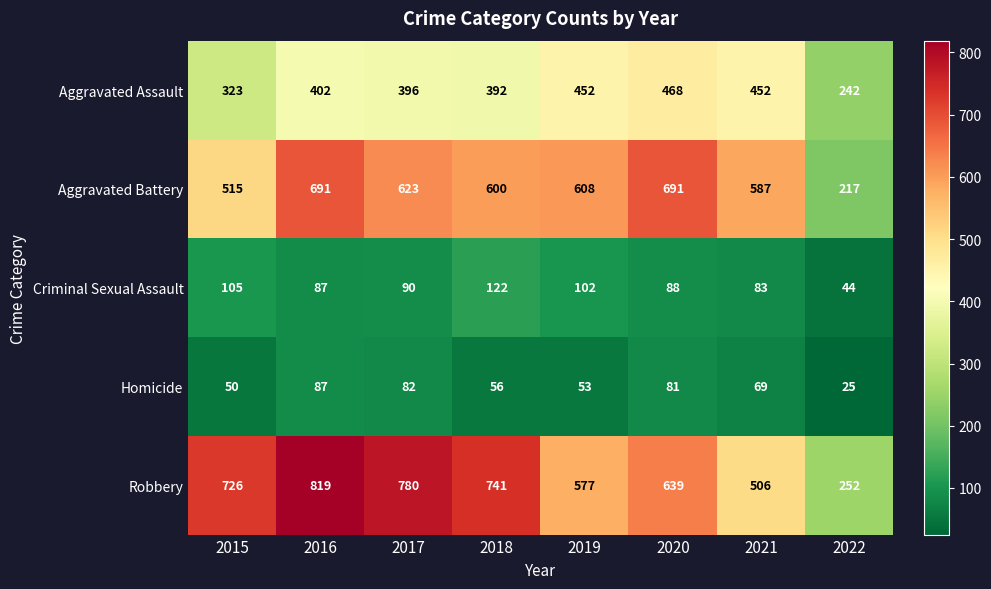

How many series are shown in this chart?

5